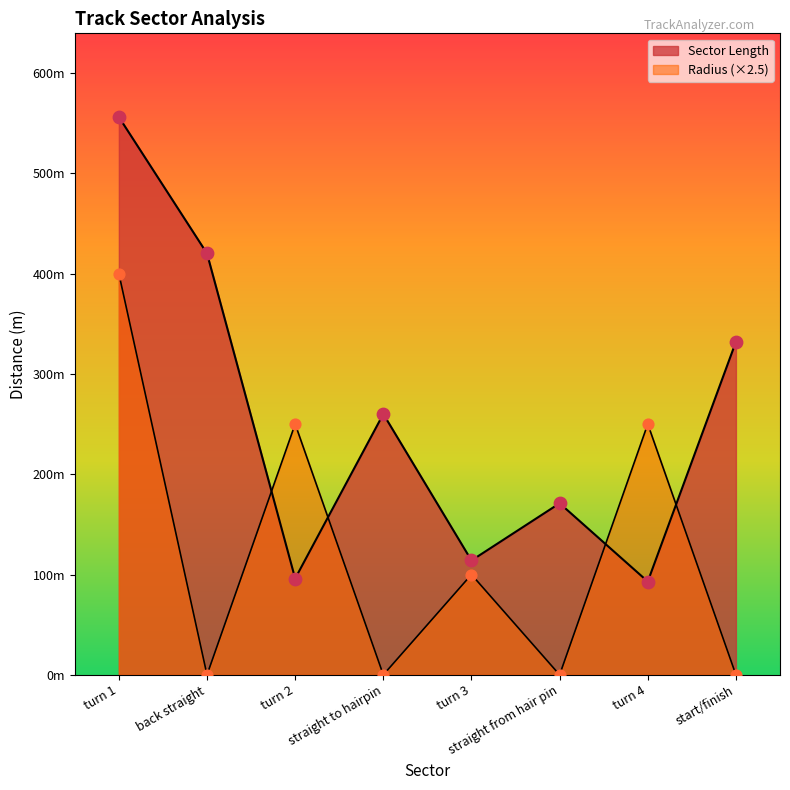

What are all the series names shown in the legend?

Sector Length, Radius